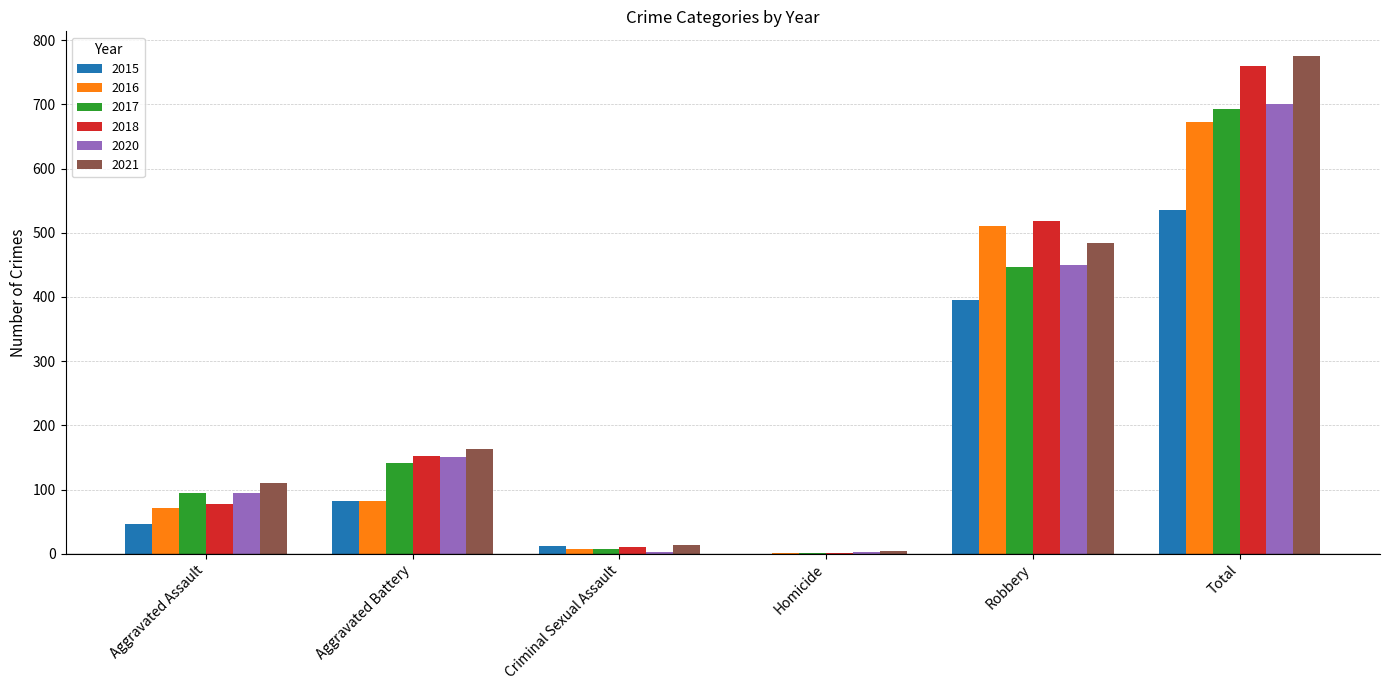

What is the sum of all 2021 values?

1550